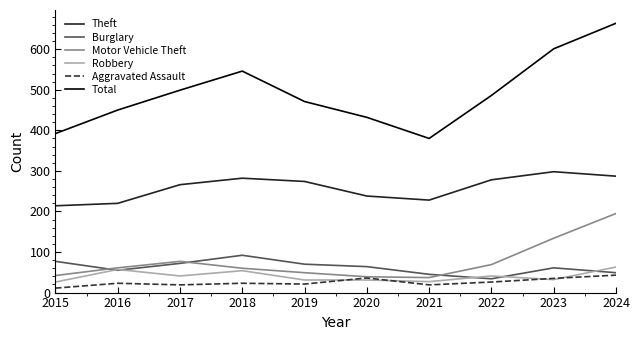

Does the chart have visible grid lines?

No